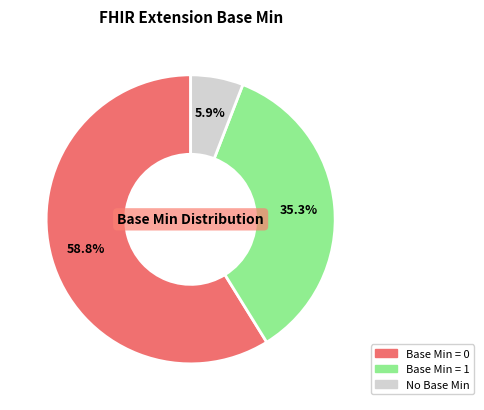

Is there a majority slice in this chart?

Yes